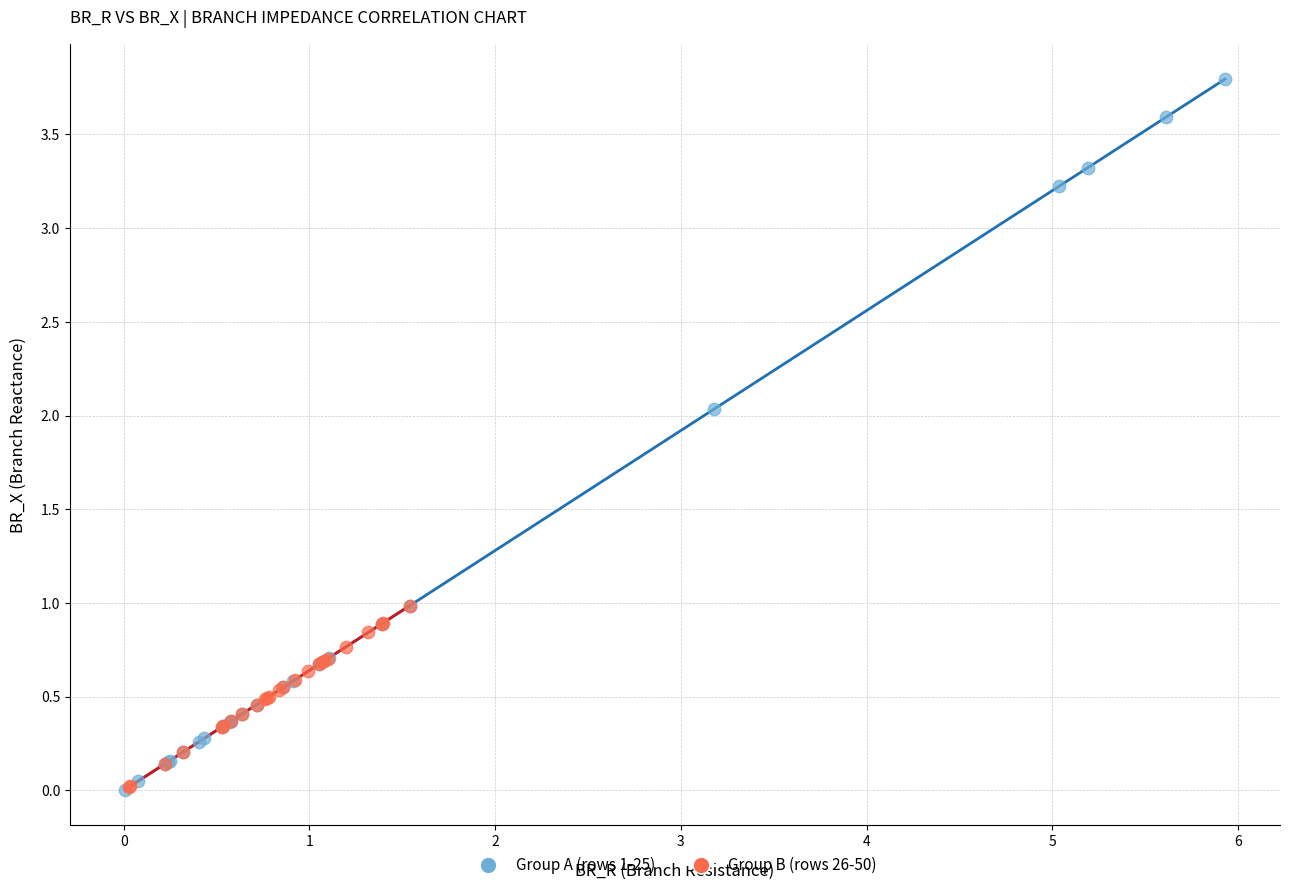

Which series has the widest spread of Y values?

Group A (rows 1-25)